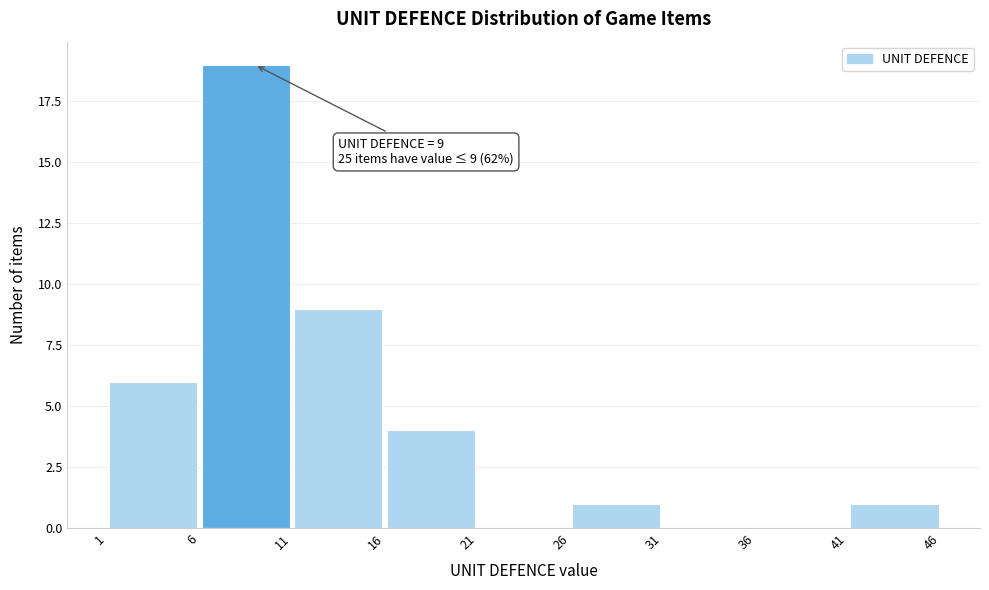

Over which range of the x-axis is the bar tallest?

6 to 11